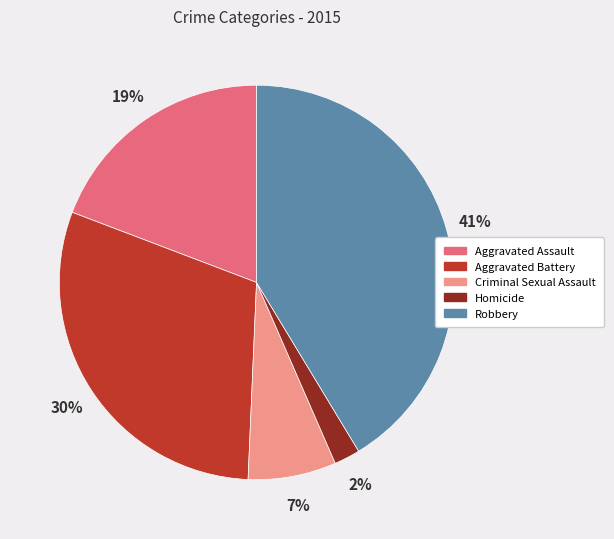

Is there a majority slice in this chart?

No